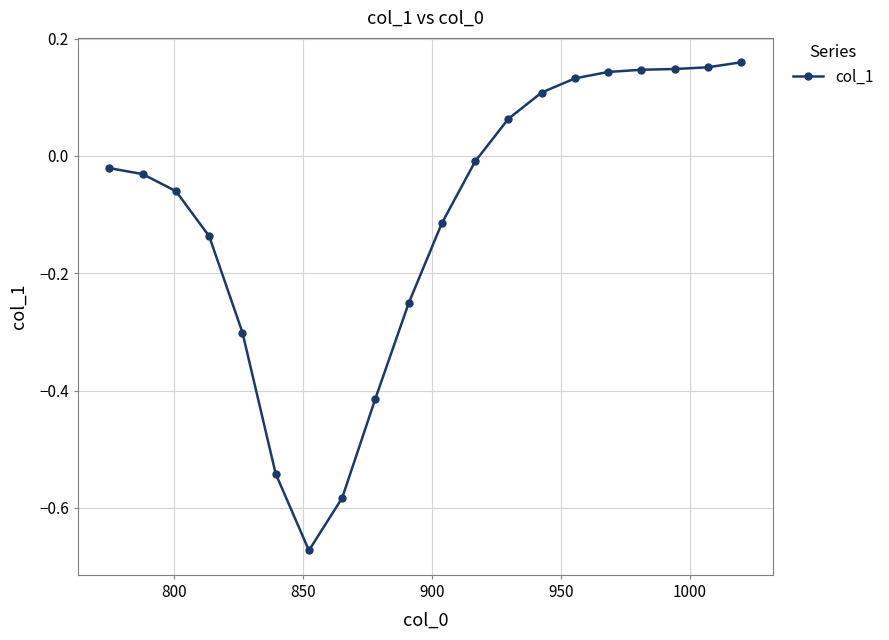

What is the sum of all values?

-2.1